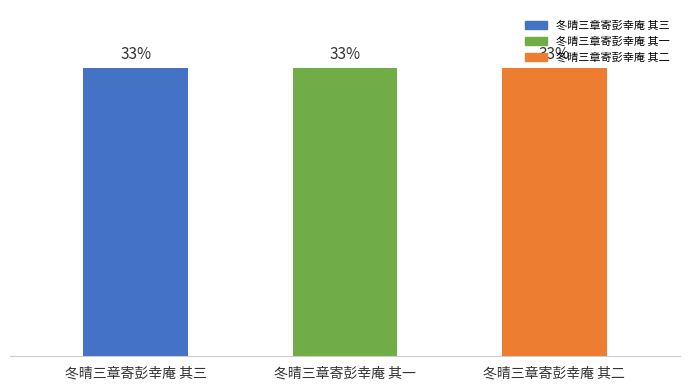

Does the chart contain any negative values?

No